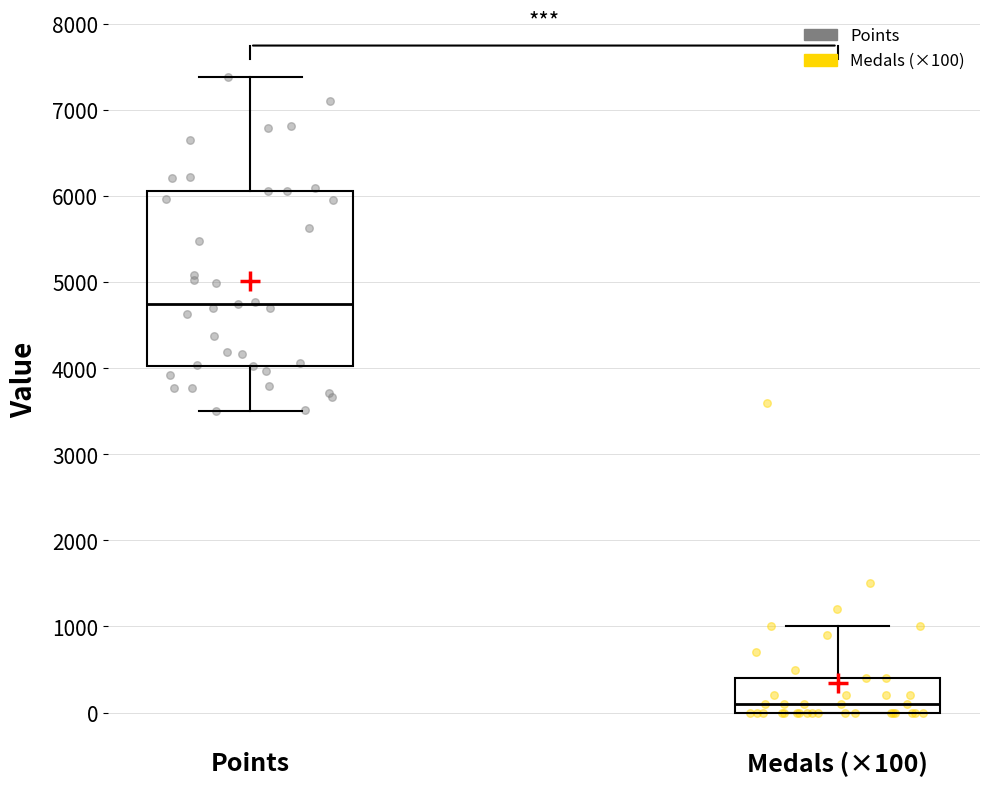

Reading left to right, read every box against the y-axis: the position of its median line, the range the box covers, and the ends of its whiskers. The values are not printed on the chart, so give them approximately, as read against the axis.

Points: median 4700, box 4000 to 6100, whiskers 3500 to 7400
Medals (×100): median 100, box 0 to 400, whiskers 0 to 1000